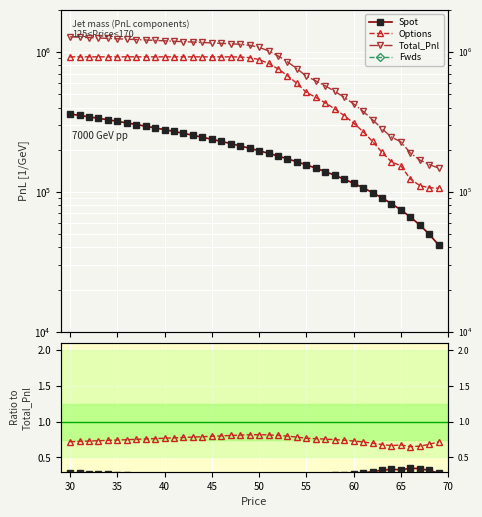

Which series has the largest total across all categories?

Total_Pnl